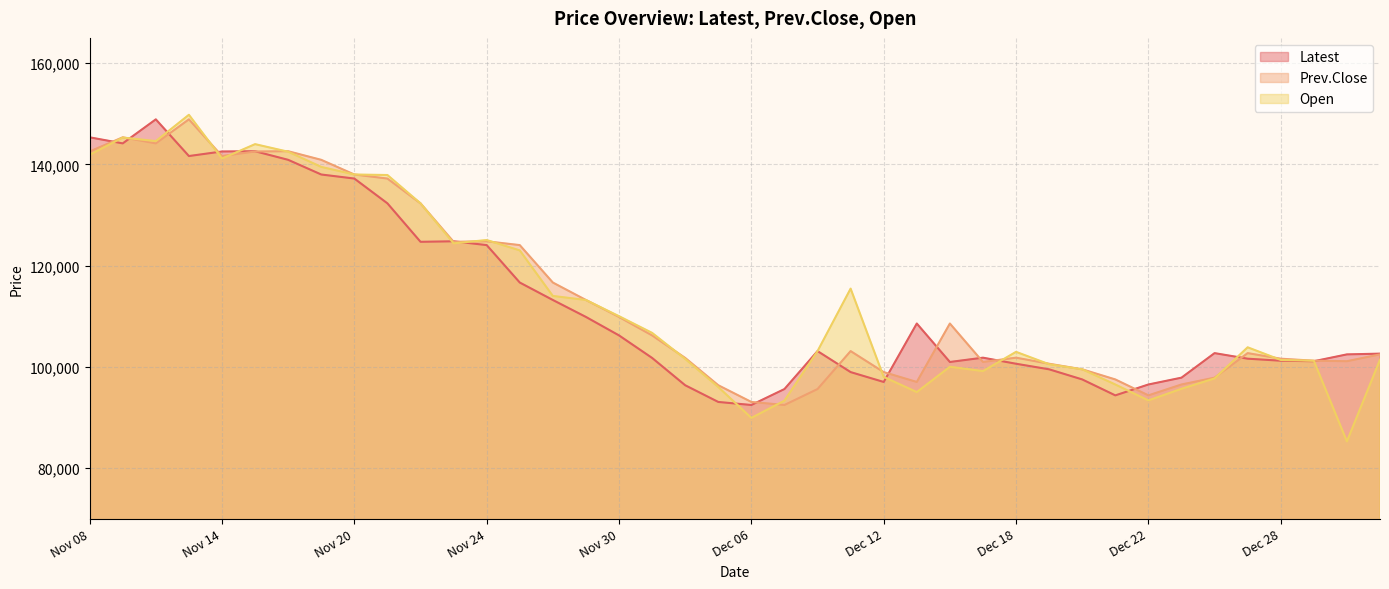

Read the Latest value at Dec 25, to the nearest 50.

97850